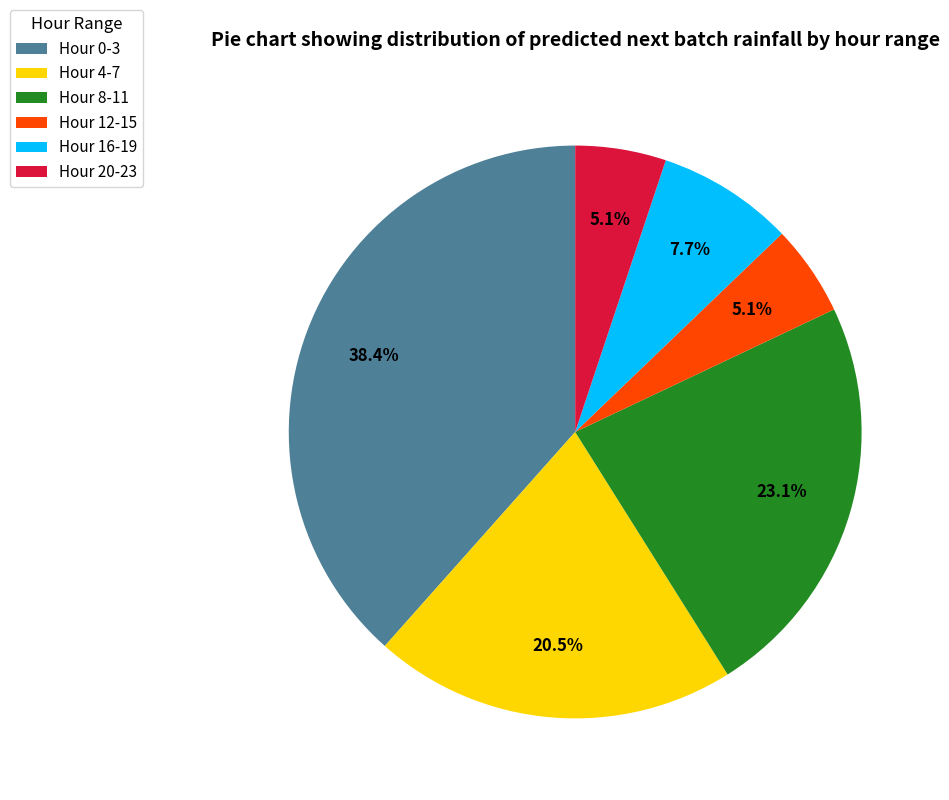

How many slices are in this pie chart?

6